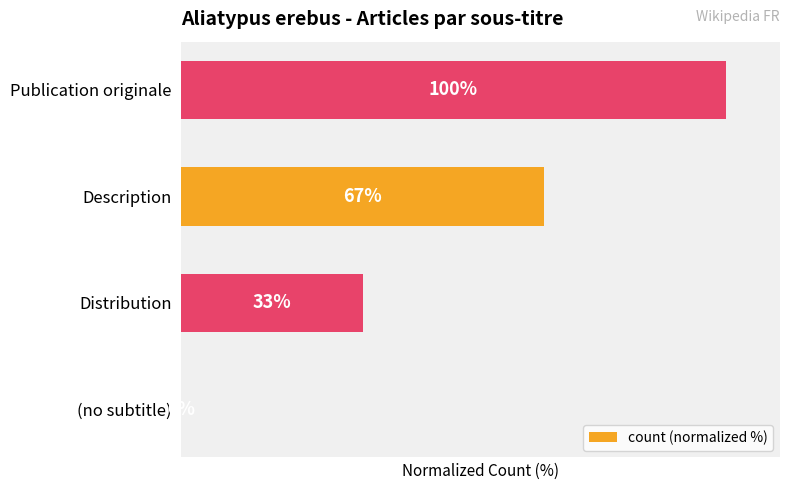

Are the bars grouped side by side (vs. stacked)?

No